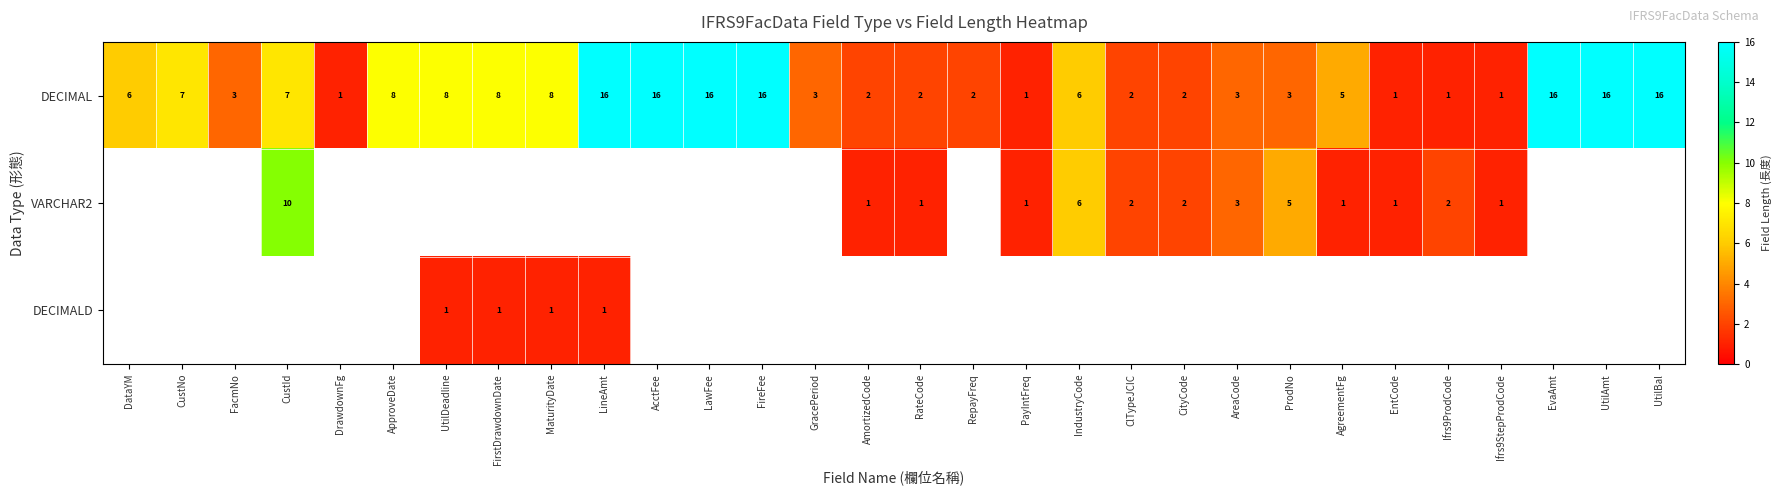

The value of DECIMAL at CustId is 3. True or false?

False